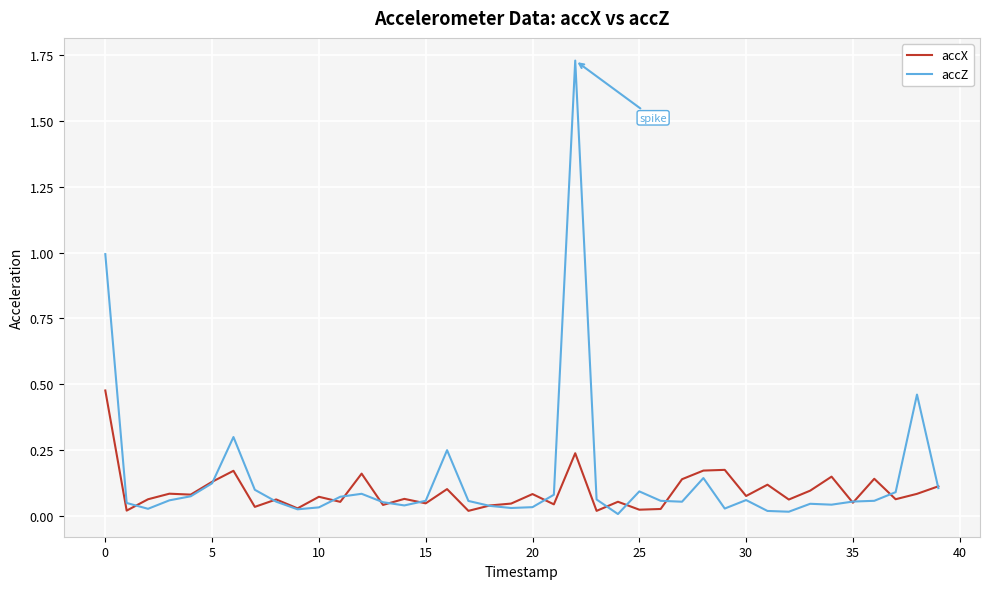

List the series in order of their peak value, lowest first.

accX, accZ